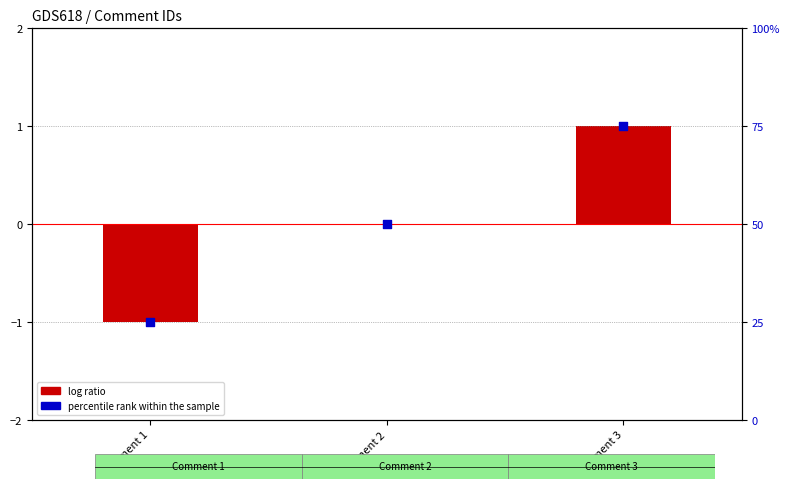

Is the value of percentile rank within the sample at Comment 3 greater than the value of log ratio at Comment 2?

Yes